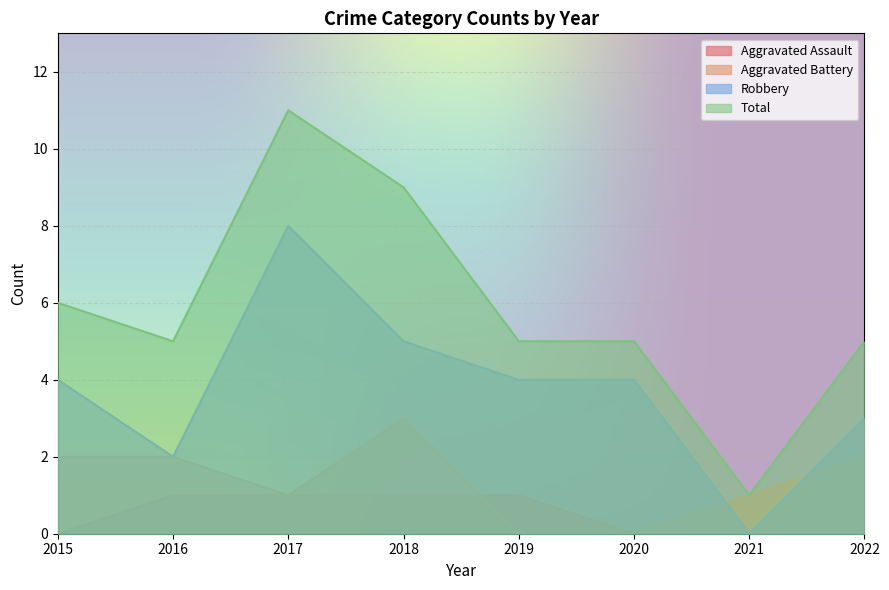

Is the value of Robbery at 2022 greater than the value of Aggravated Assault at 2018?

Yes